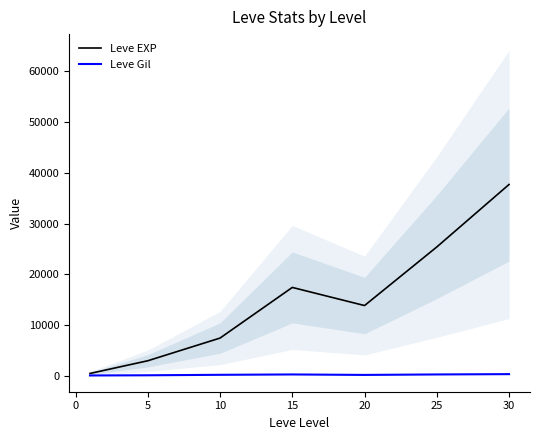

How many interior local peaks does the Leve EXP series have?

1